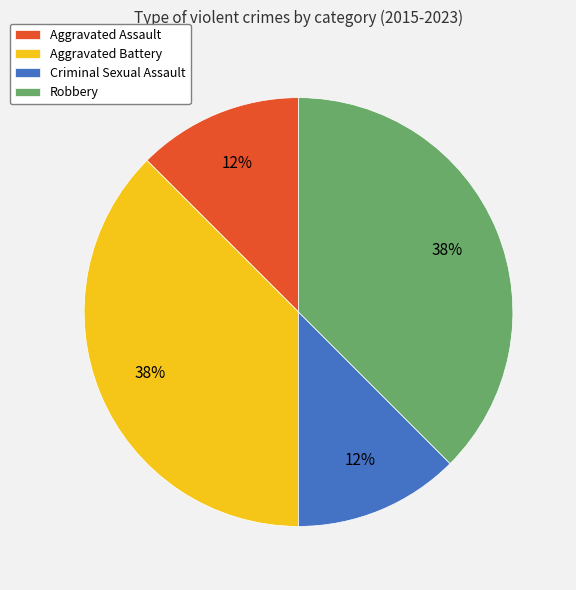

Between Robbery and Criminal Sexual Assault, which is larger?

Robbery